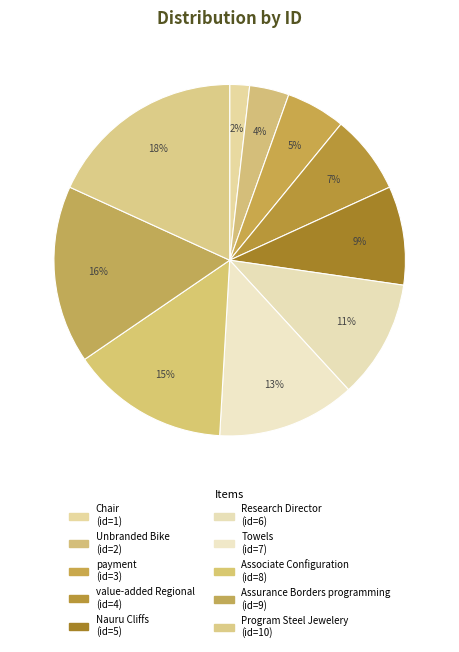

Is the sum of payment and Associate Configuration greater than half?

No